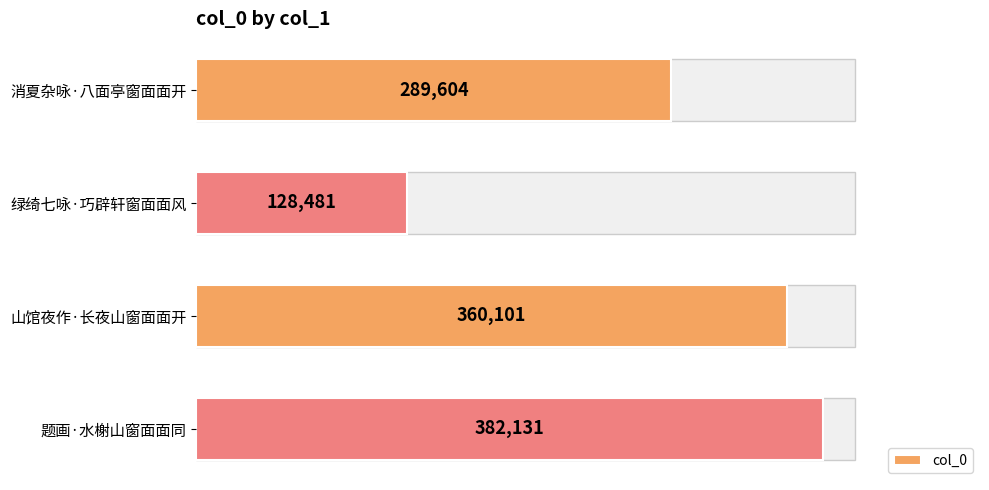

How many bars are there in total?

4